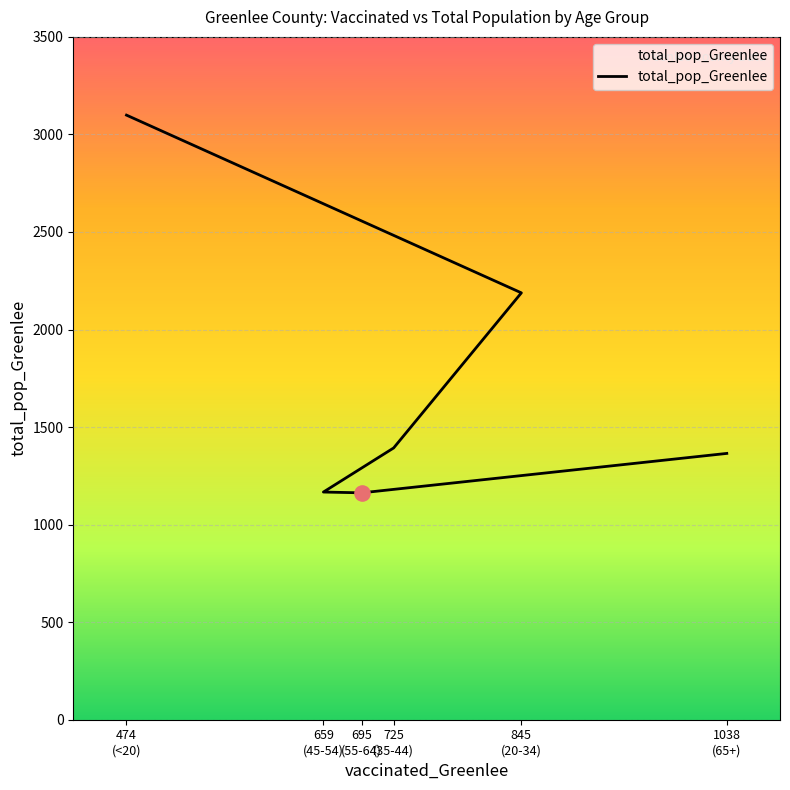

What is the change in value from 725 (35-44) to 1038 (65+)?

-28